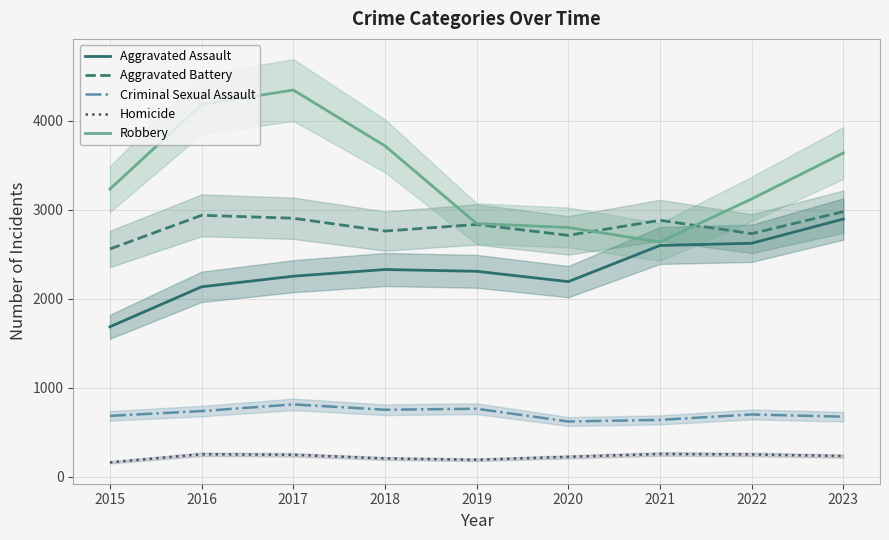

What are all the series names shown in the legend?

Aggravated Assault, Aggravated Battery, Criminal Sexual Assault, Homicide, Robbery